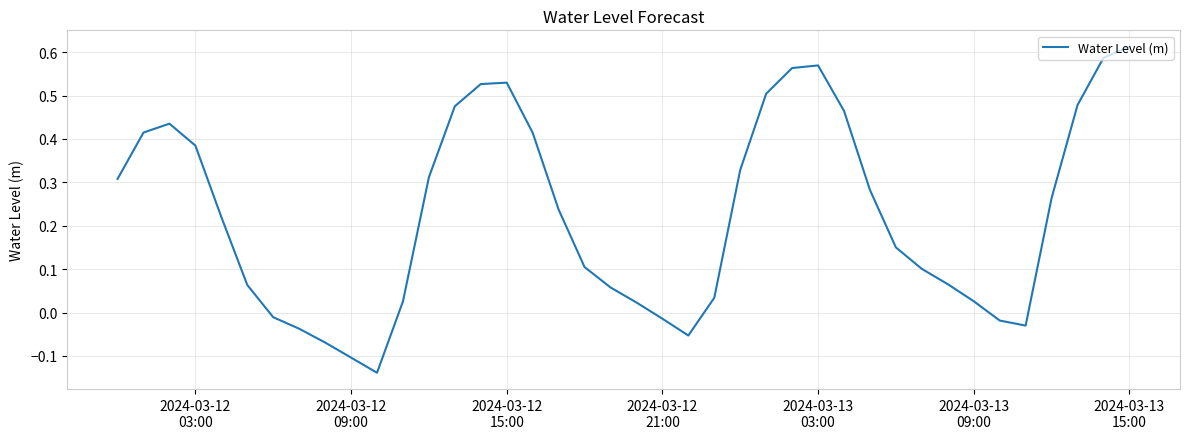

What is the difference between the maximum and minimum values?

0.8